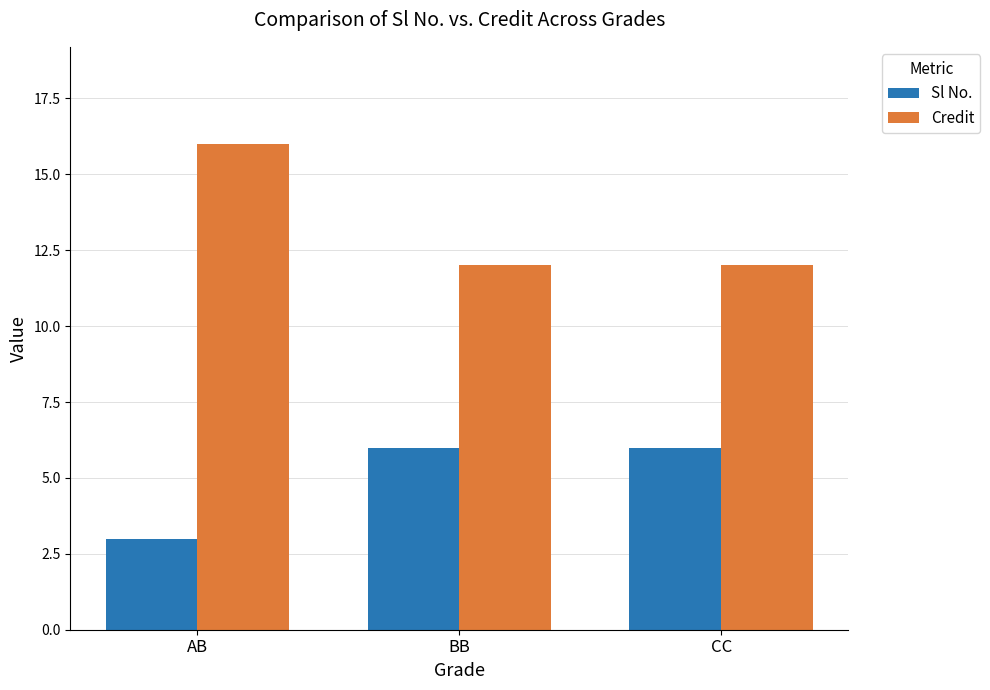

How many Sl No. values are between 3 and 6?

3